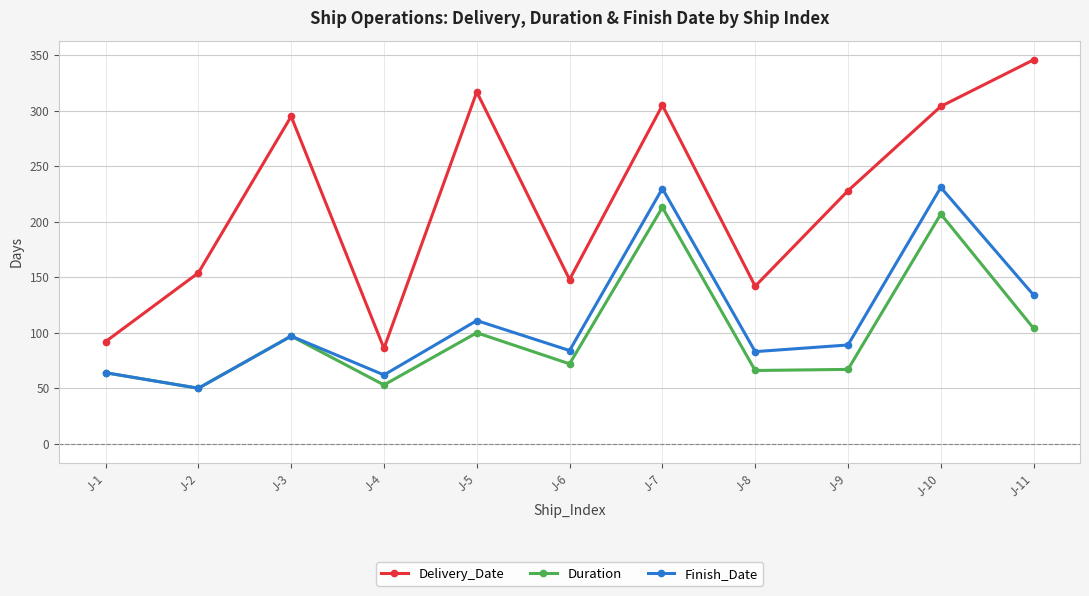

Is it true that Delivery_Date equals 228 at J-9?

True